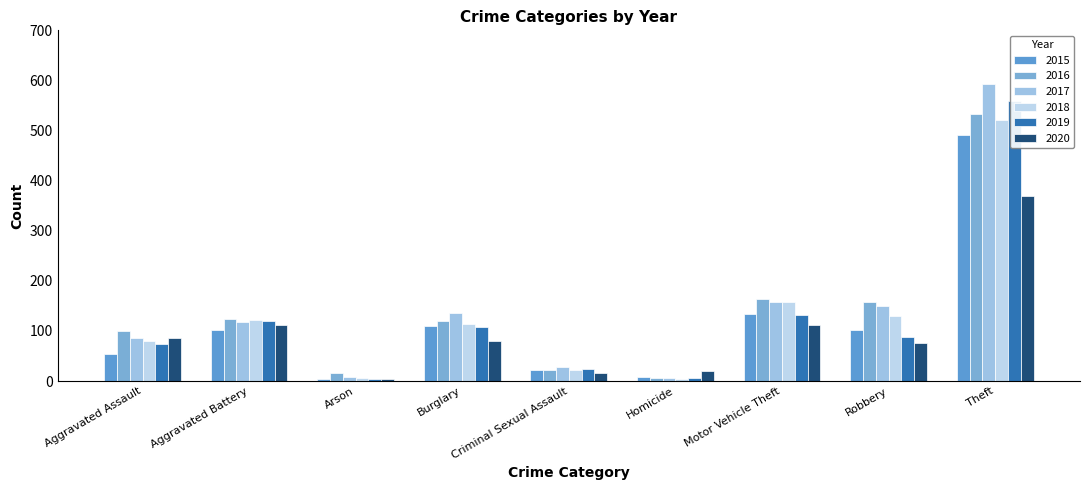

Reading left to right, list all the values displayed in this chart.

2015: 53	102	5	109	22	8	133	101	492
2016: 100	124	16	120	23	6	163	158	534
2017: 85	117	8	135	28	7	158	149	593
2018: 79	122	6	114	23	4	157	129	521
2019: 74	119	5	107	25	7	132	87	558
2020: 85	112	5	80	16	20	112	76	369